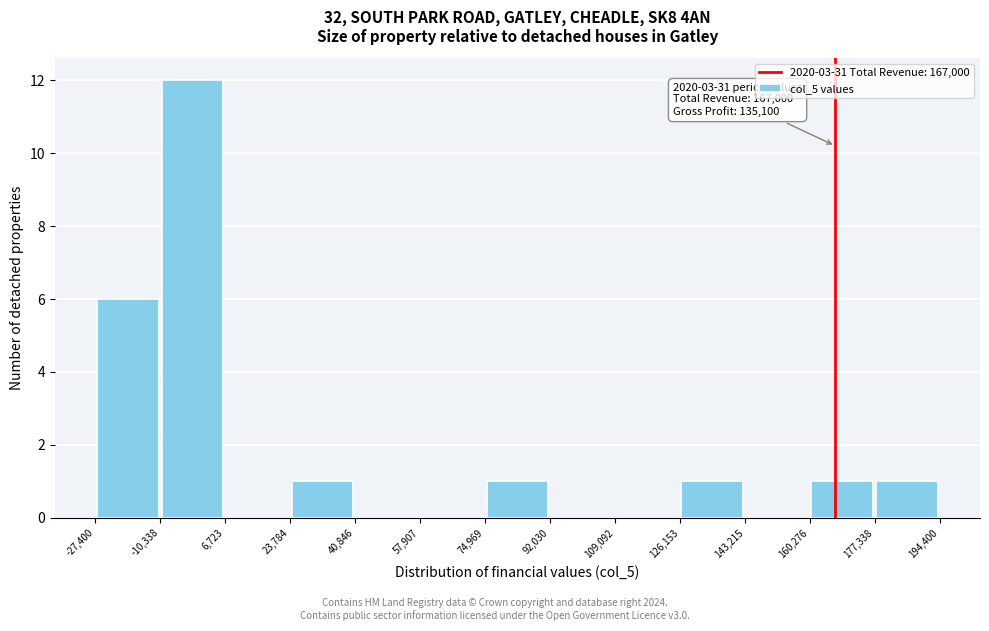

Over which range of the x-axis is the bar tallest?

-10,338 to 6,723